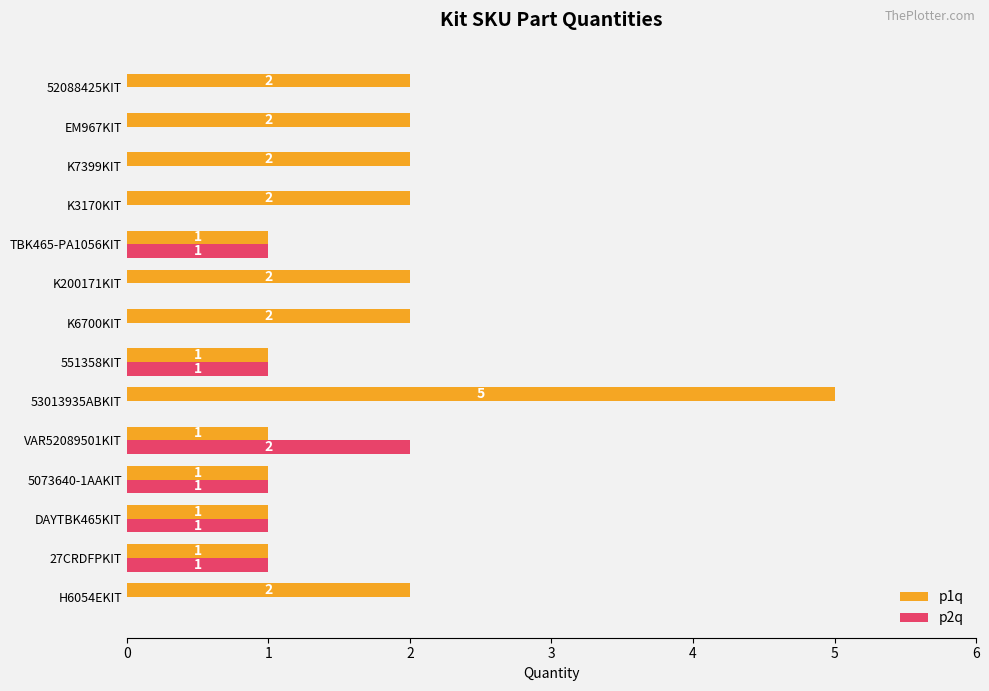

Which series has the largest total across all categories?

p1q